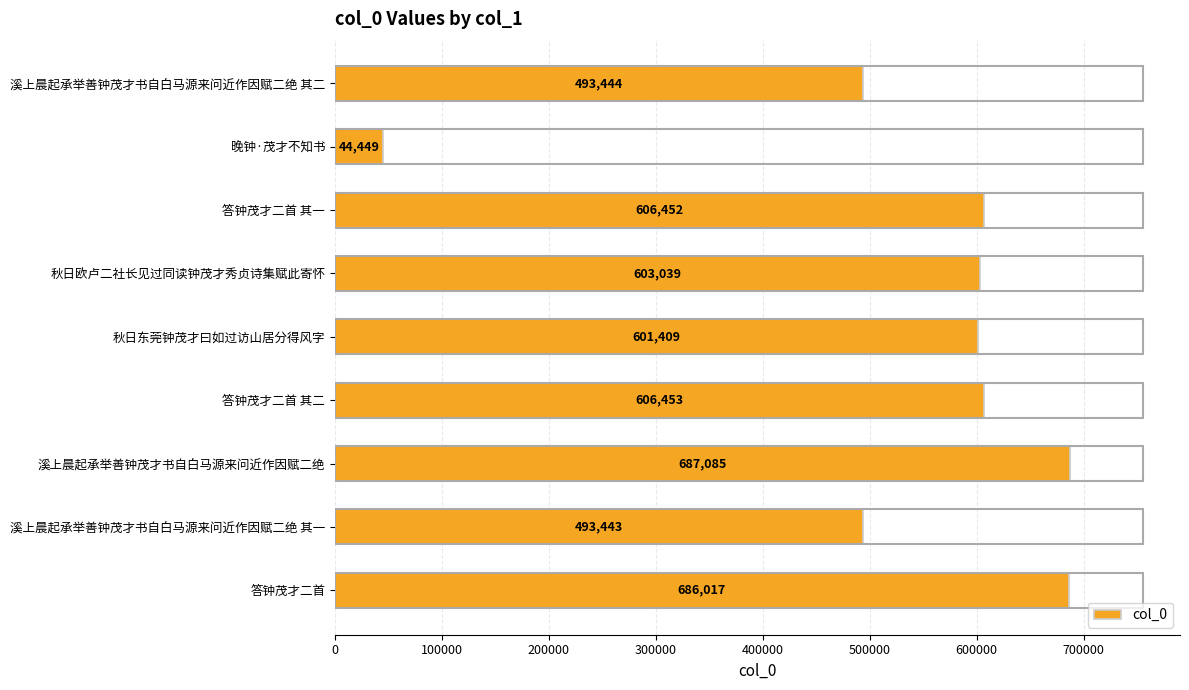

Reading top to bottom, transcribe all the data shown in this chart.

溪上晨起承举善钟茂才书自白马源来问近作因赋二绝 其二=493444	晚钟·茂才不知书=44449	答钟茂才二首 其一=606452	秋日欧卢二社长见过同读钟茂才秀贞诗集赋此寄怀=603039	秋日东莞钟茂才曰如过访山居分得风字=601409	答钟茂才二首 其二=606453	溪上晨起承举善钟茂才书自白马源来问近作因赋二绝=687085	溪上晨起承举善钟茂才书自白马源来问近作因赋二绝 其一=493443	答钟茂才二首=686017